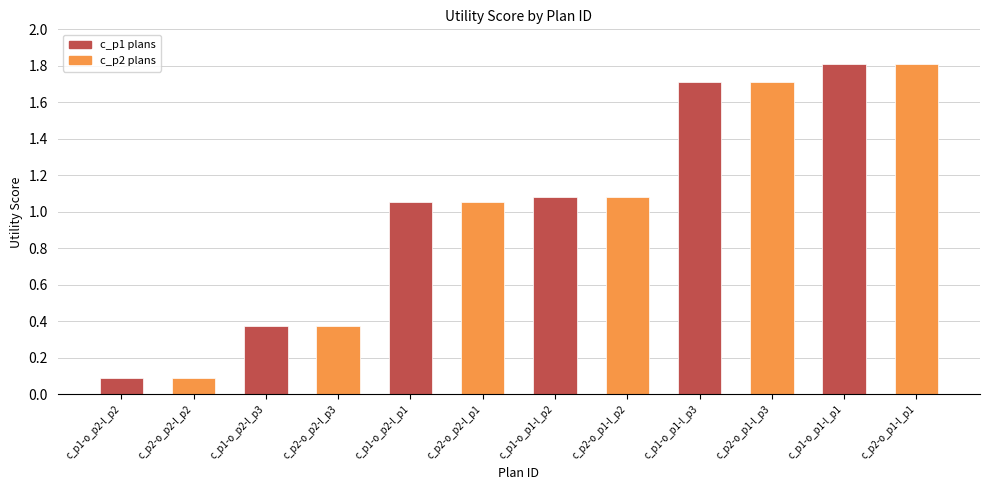

What position from the right is c_p2-o_p2-l_p2?

11